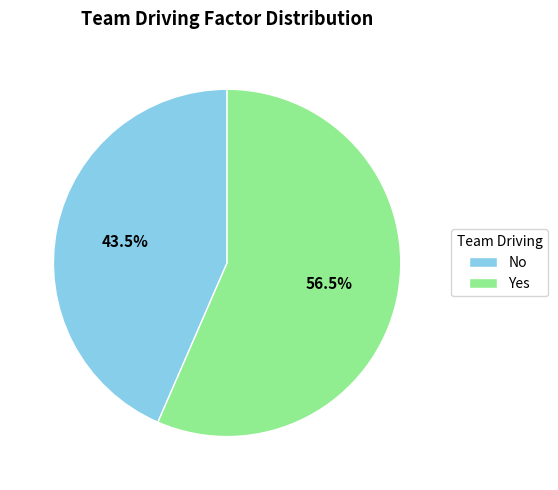

What is the ratio of the value at No to the value at Yes?

0.8